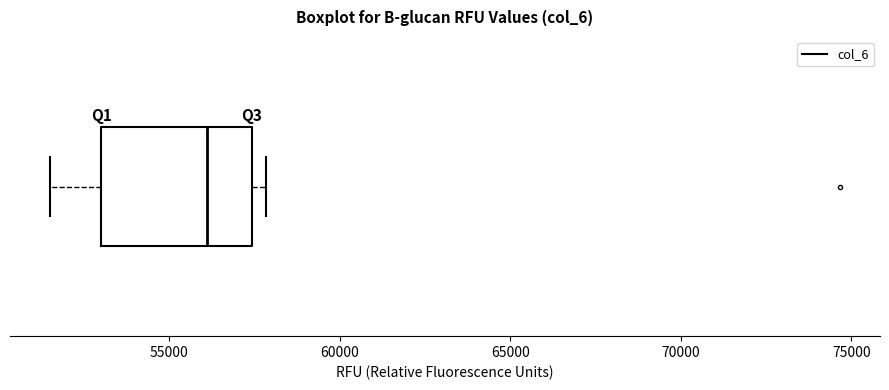

Transcribe this box plot: give where the median line is, the range the box spans, and where the two whiskers end, as read against the x-axis. The values are not printed on the chart, so give them approximately, as read against the axis.

median 56000, box 53000 to 57500, whiskers 51500 to 58000